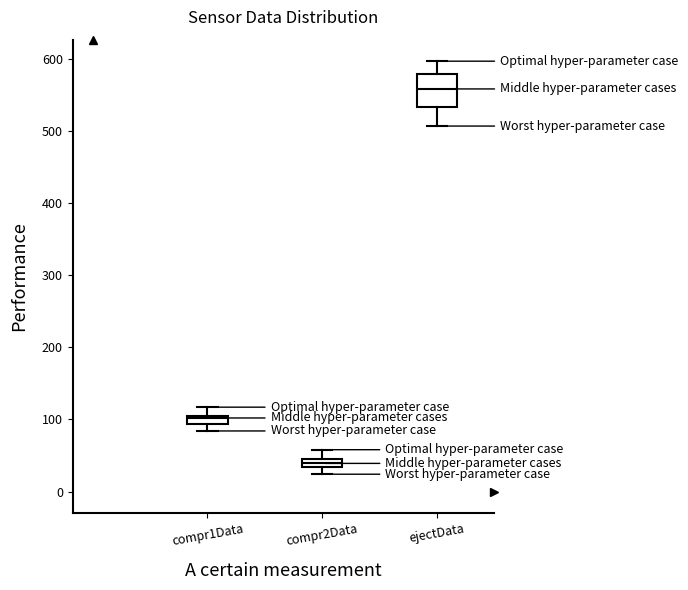

Comparing the boxes themselves (not the whiskers), which one is the tallest?

ejectData